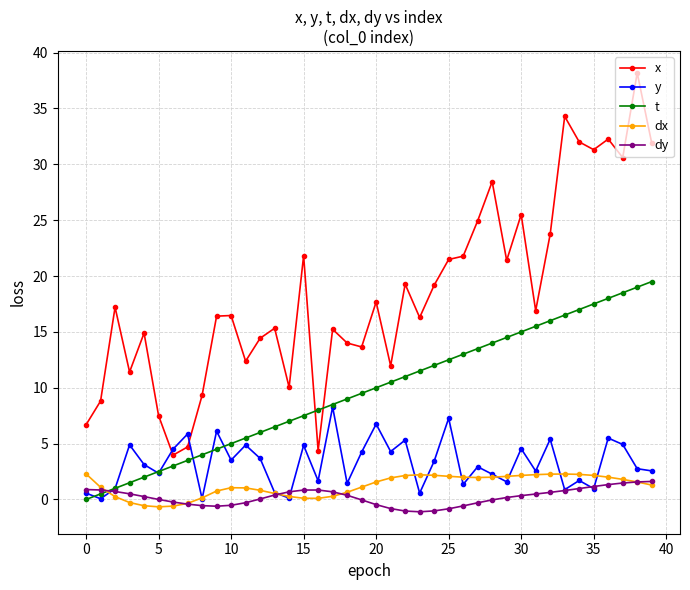

How many positive values does the t series have?

39